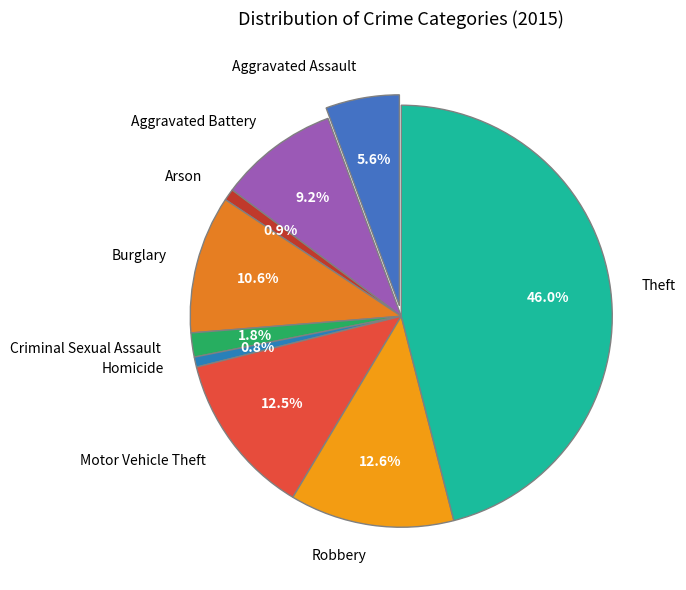

What percentage is the Aggravated Battery slice, to the nearest percent?

9%